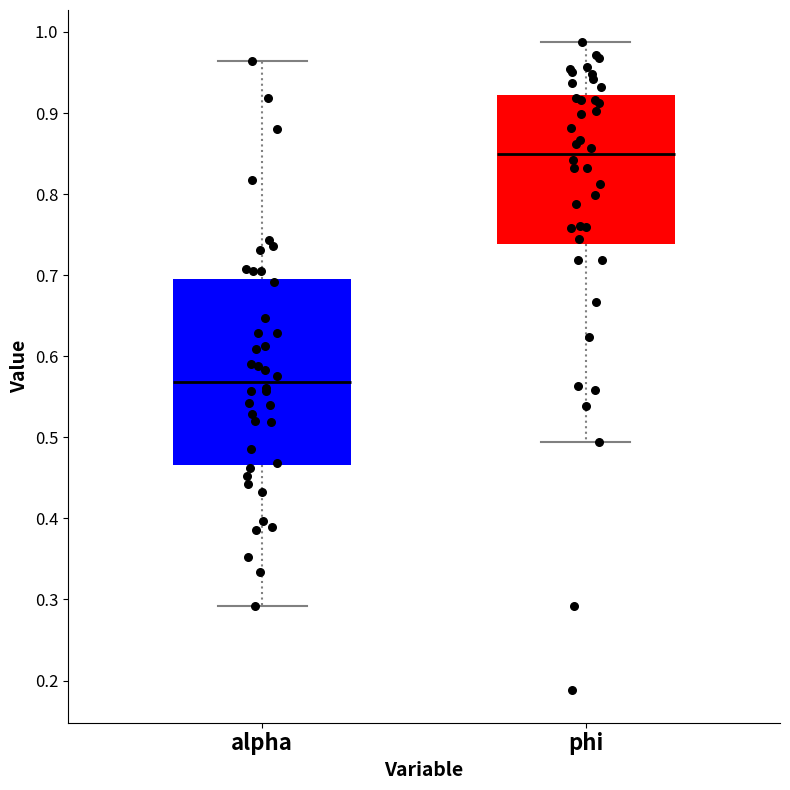

Which box's median line is the lowest?

alpha